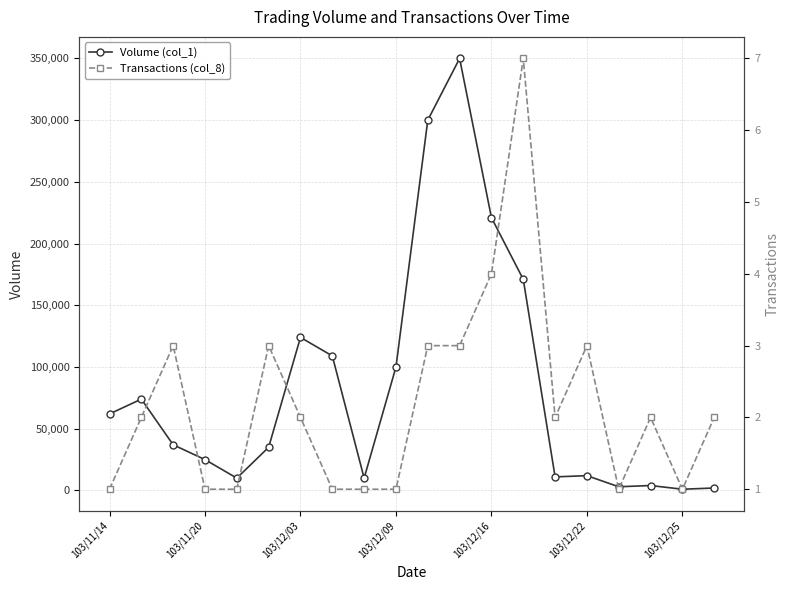

Reading left to right, what are all the values shown in this chart?

Volume (col_1): 62000	74000	37000	25000	10000	35000	124000	109000	10000	100000	300000	350000	221000	171000	11000	12000	3000	4000	1000	2000
Transactions (col_8): 1	2	3	1	1	3	2	1	1	1	3	3	4	7	2	3	1	2	1	2